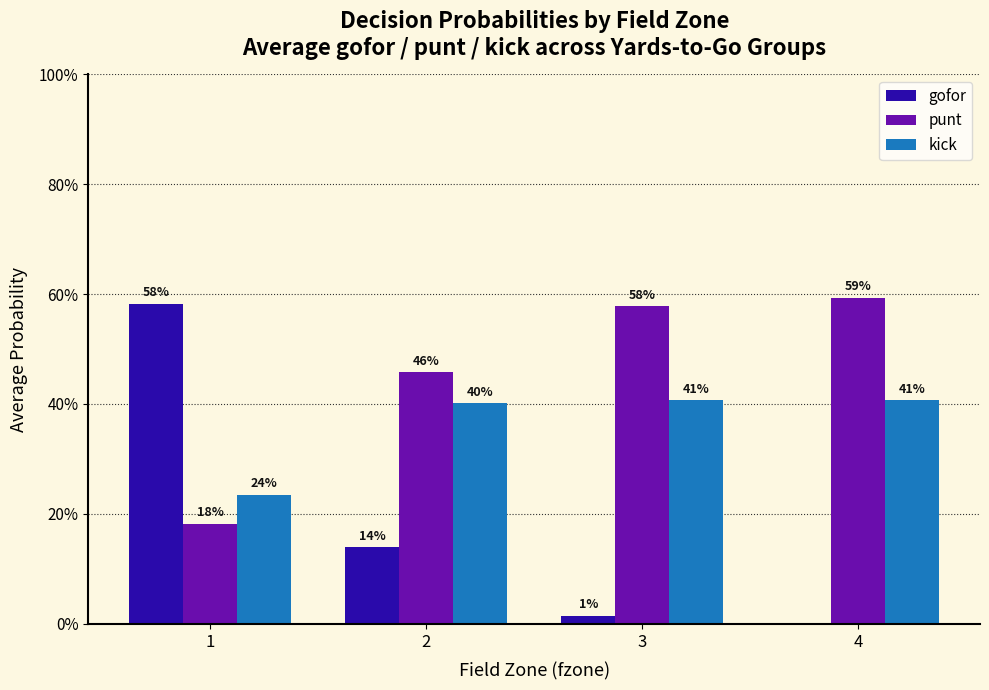

Are the bars horizontal?

No